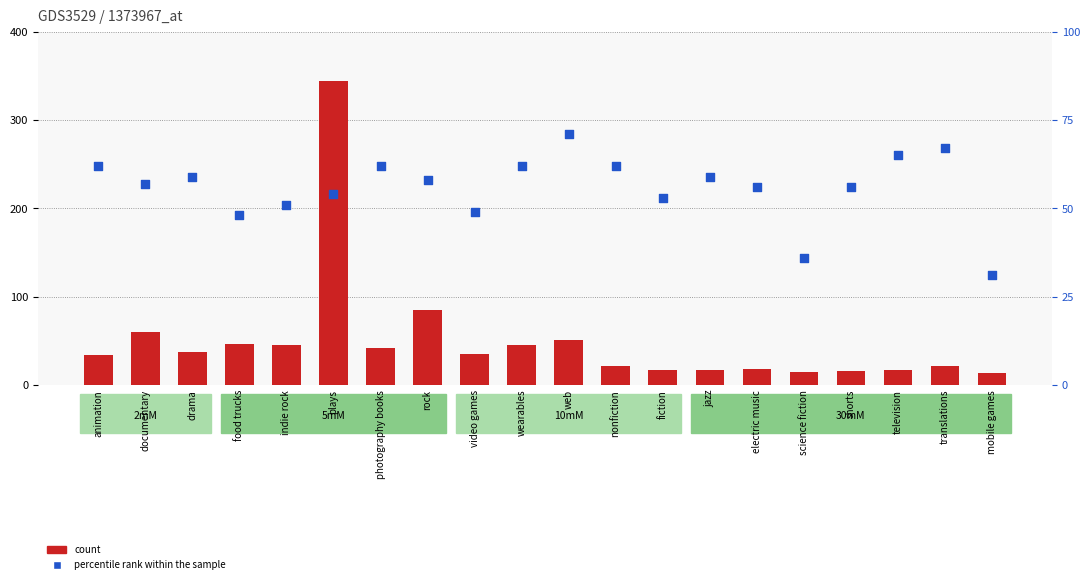

Which series has the largest total across all categories?

percentile rank within the sample